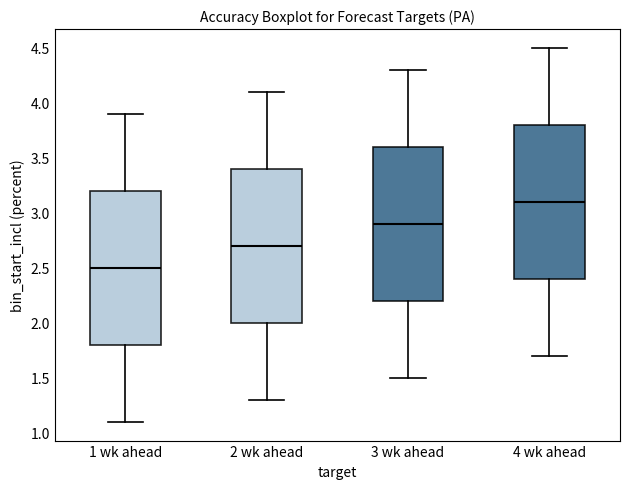

Reading left to right, read every box against the y-axis: the position of its median line, the range the box covers, and the ends of its whiskers. The values are not printed on the chart, so give them approximately, as read against the axis.

1 wk ahead: median 2.5, box 1.8 to 3.2, whiskers 1.1 to 3.9
2 wk ahead: median 2.7, box 2.0 to 3.4, whiskers 1.3 to 4.1
3 wk ahead: median 2.9, box 2.2 to 3.6, whiskers 1.5 to 4.3
4 wk ahead: median 3.1, box 2.4 to 3.8, whiskers 1.7 to 4.5